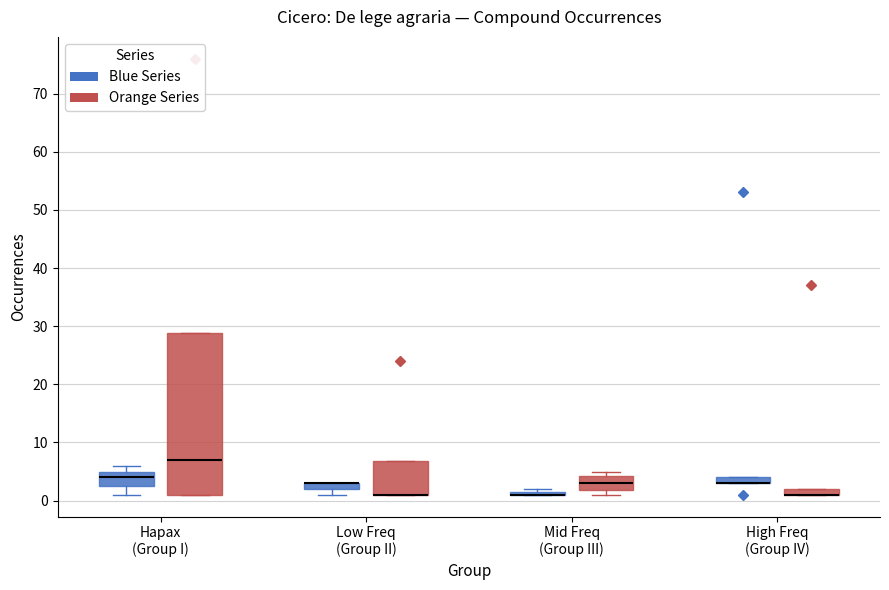

Which box is the tallest, from its lower edge to its upper edge?

Hapax (Group I) (Orange Series)